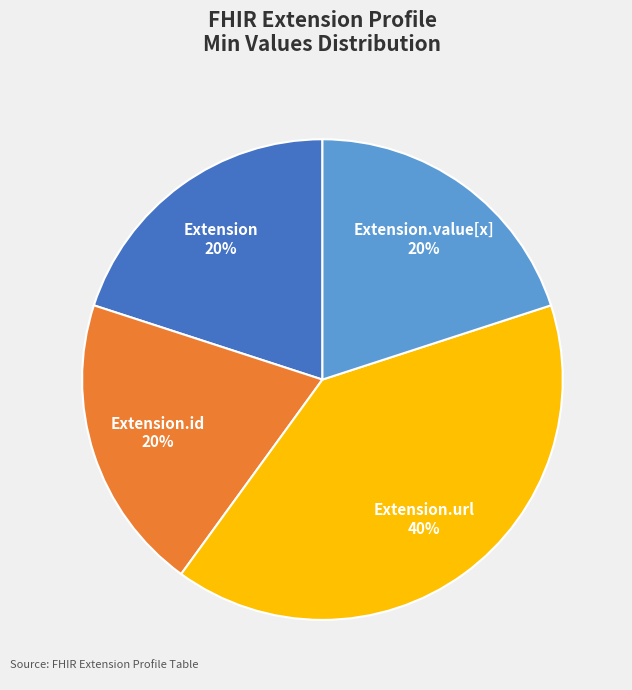

Is it true that Extension.id is 20% of the pie?

True